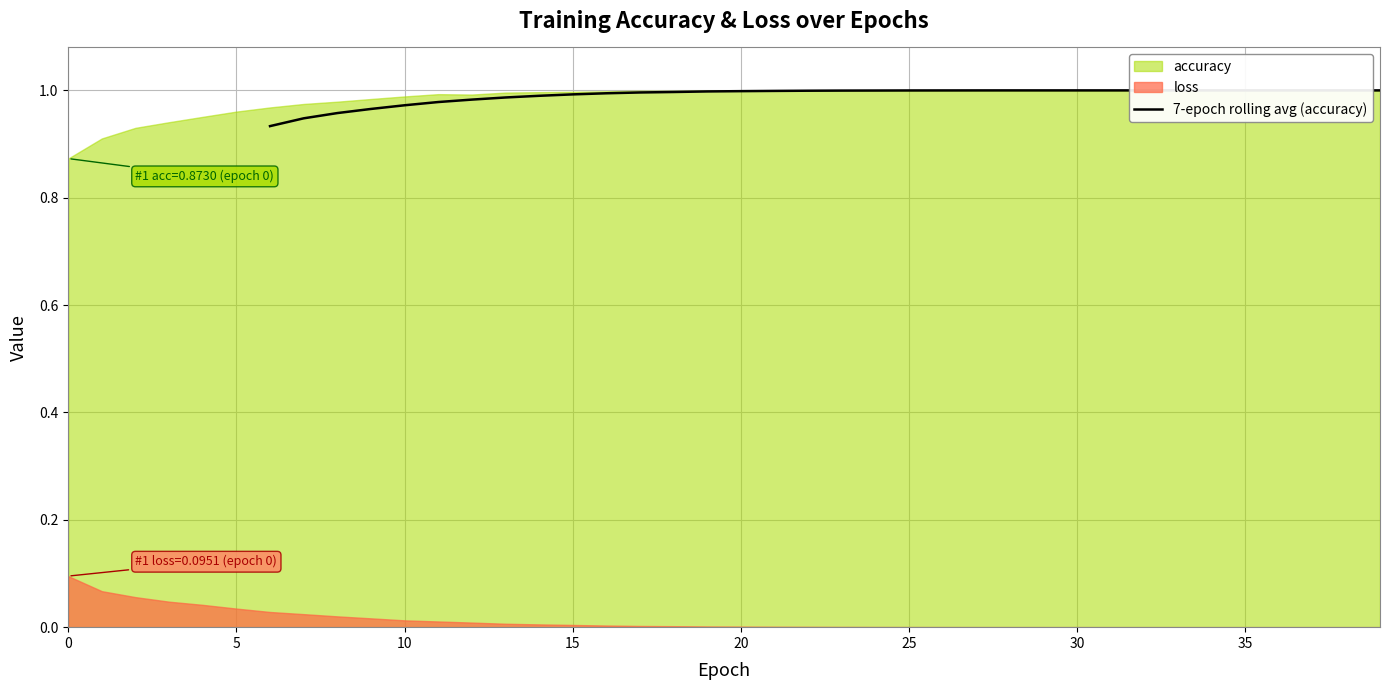

Between 19 and 25, which is larger?

19